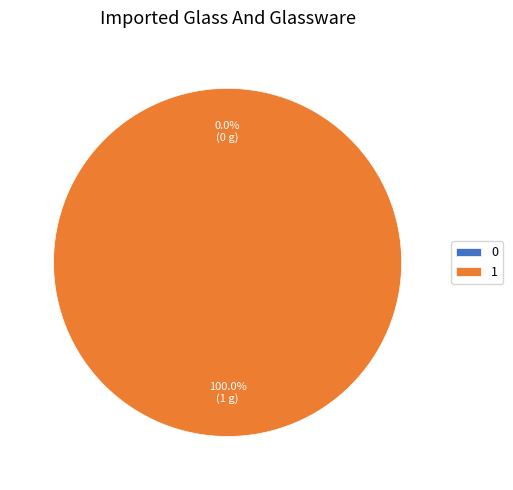

Which slice is the largest?

1